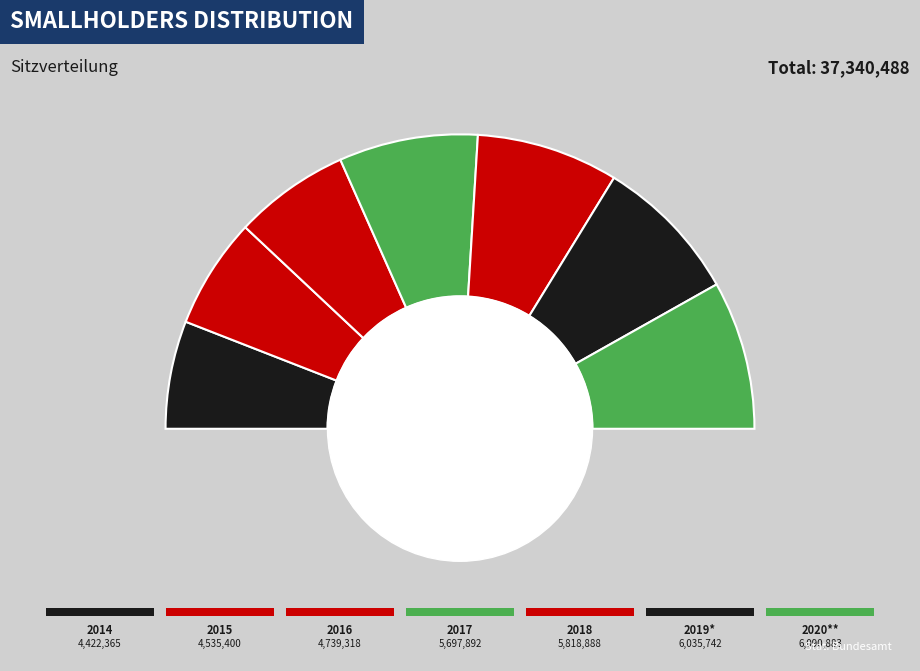

To the nearest percent, what percentage of the pie is 2019*?

16%